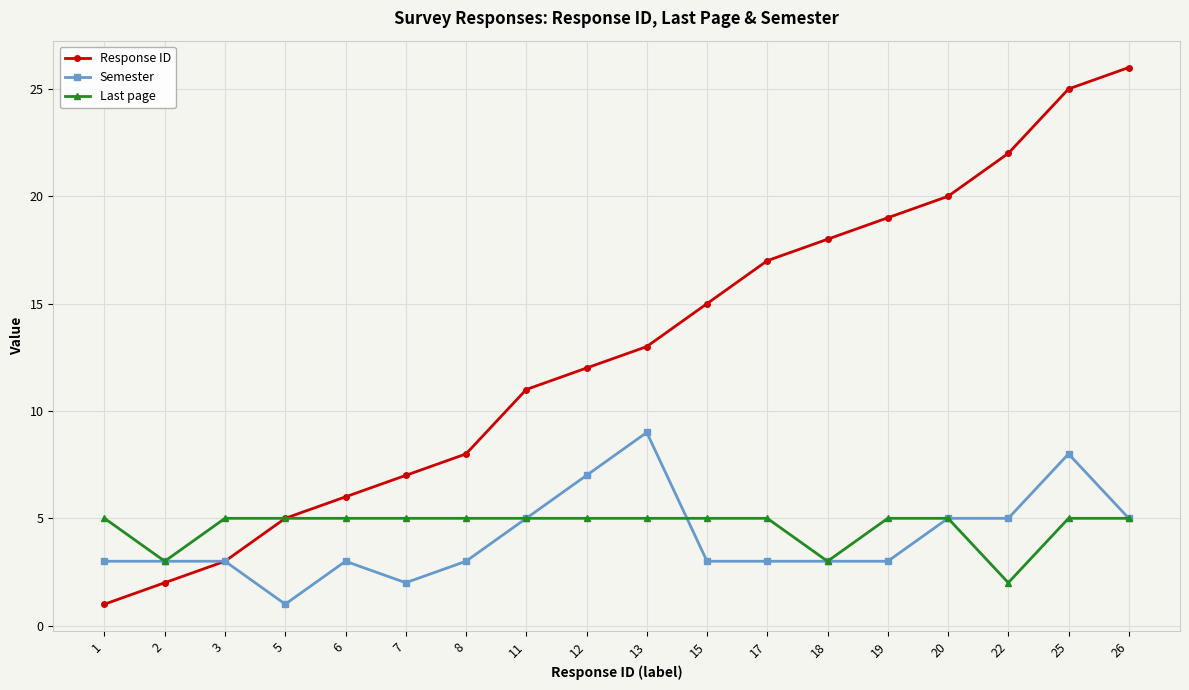

What are all the series names shown in the legend?

Response ID, Semester, Last page